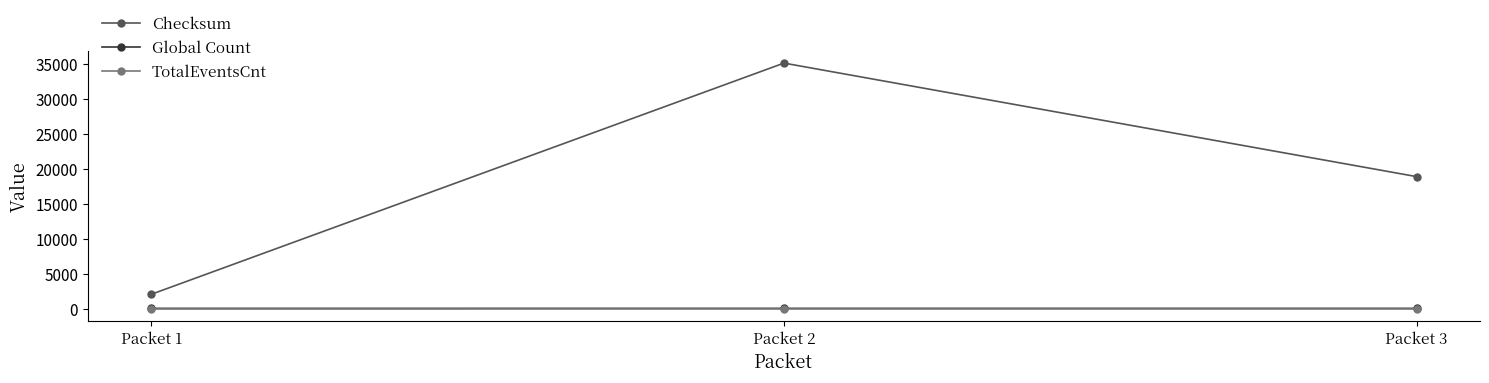

Is the value of Checksum at Packet 3 greater than the value of TotalEventsCnt at Packet 2?

Yes